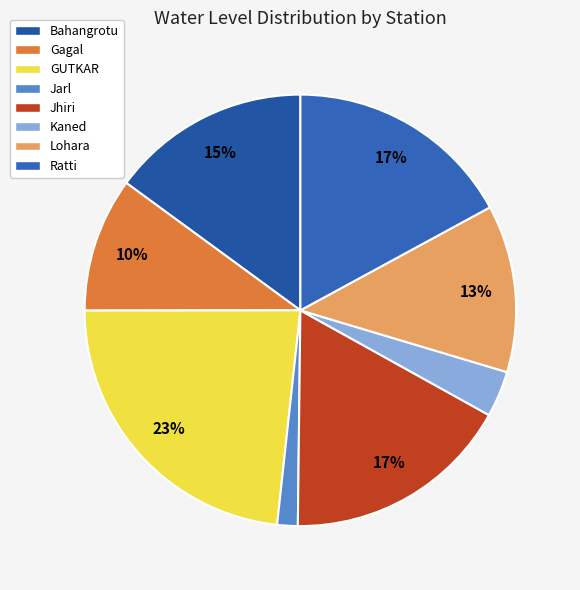

How many slices are in this pie chart?

8